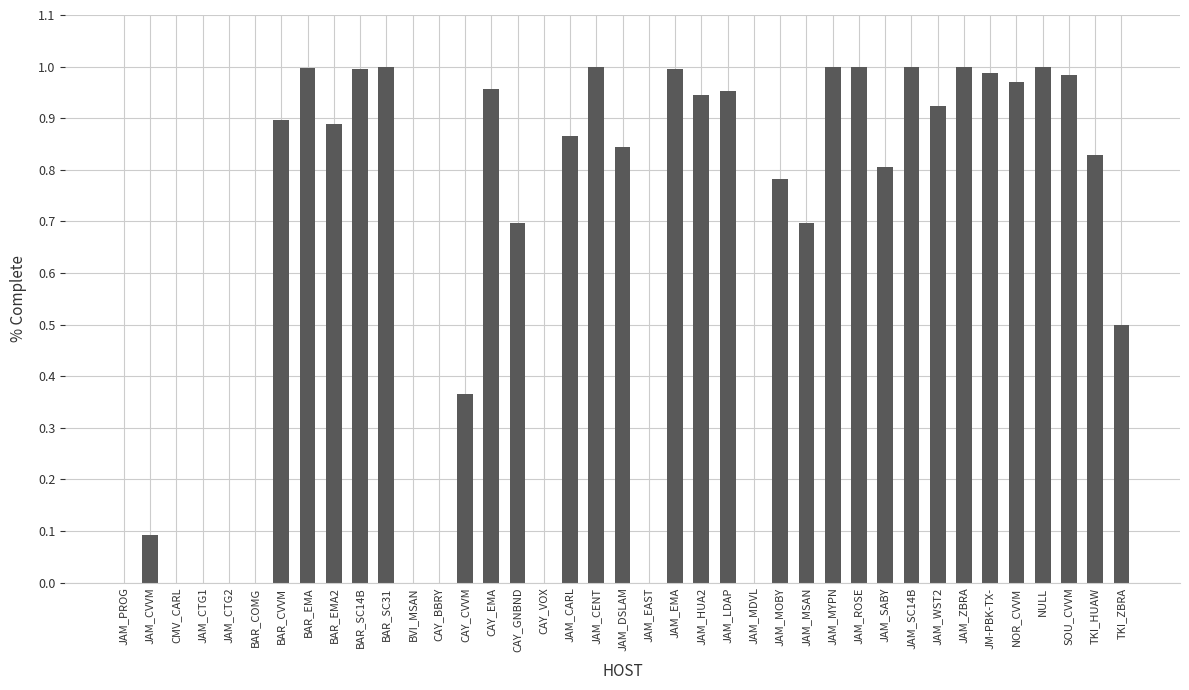

Does the chart contain stacked bars?

No